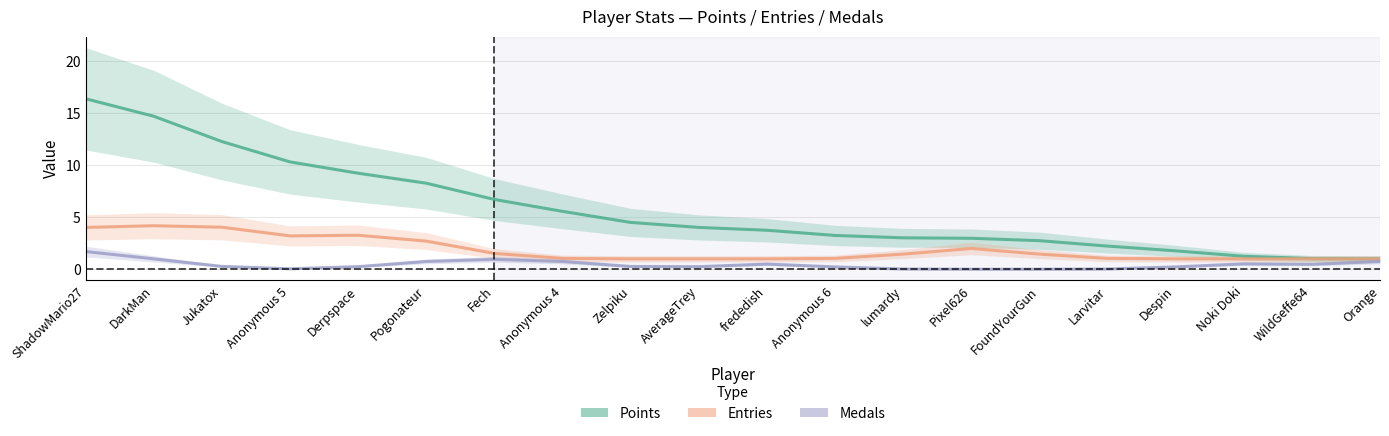

The Medals series shows 0.5 at Jukatox. True or false?

False